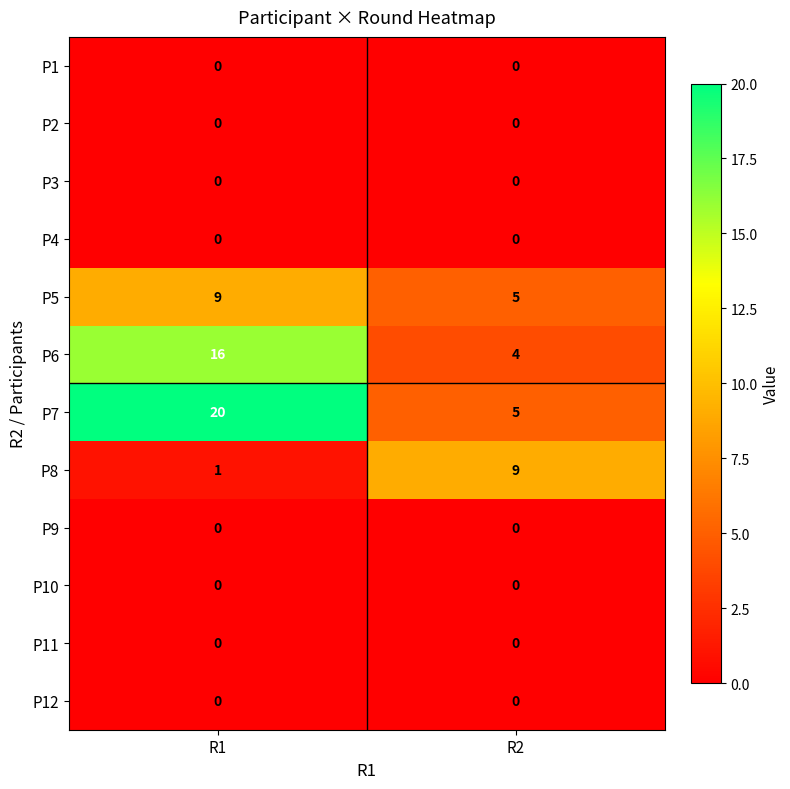

Which label corresponds to the largest value in the chart?

R1